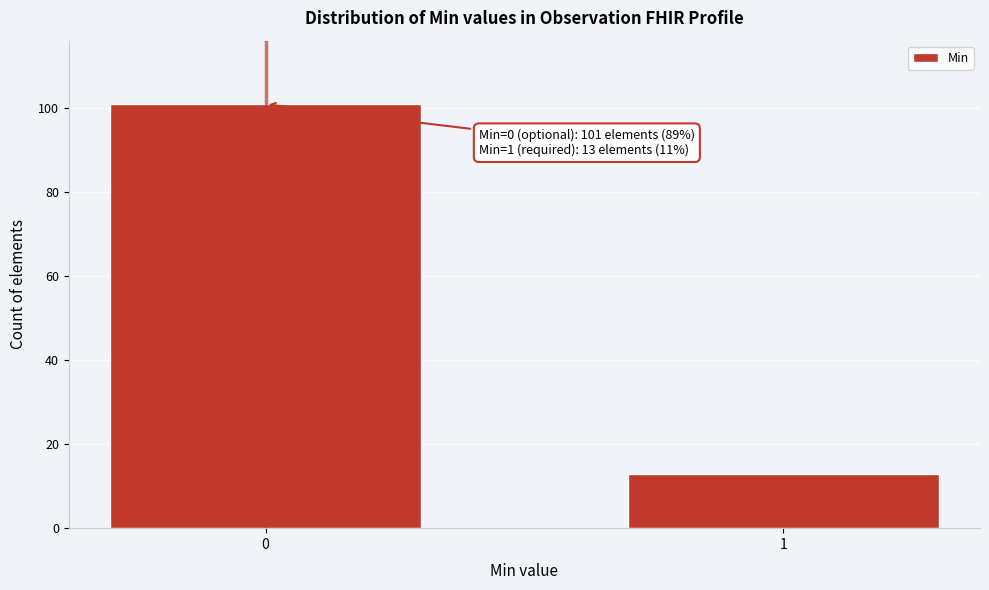

Reading left to right, list all the values displayed in this chart.

0=101	1=13